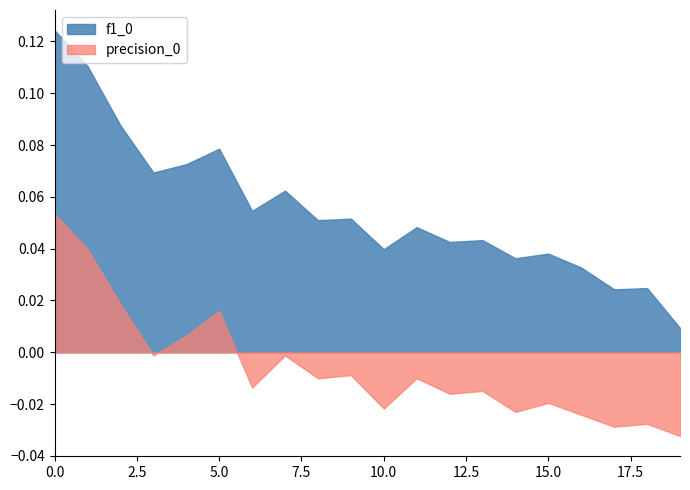

True or false: precision_0 and f1_0 cross at least once.

False